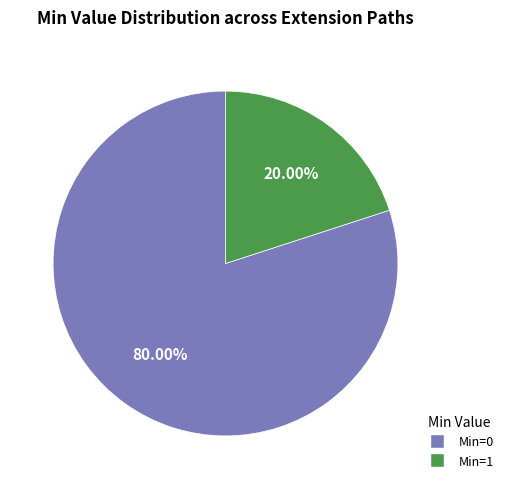

Count the number of slices in the pie.

2